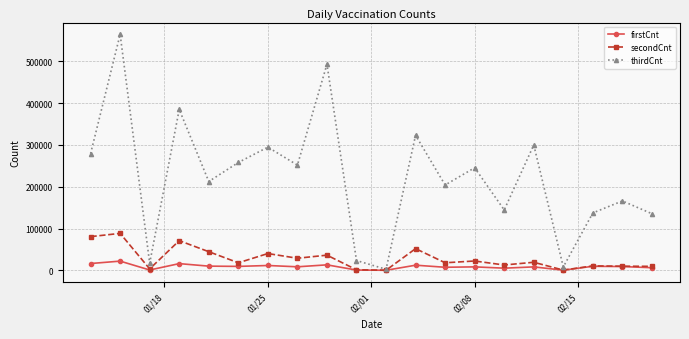

Does the chart have visible grid lines?

Yes